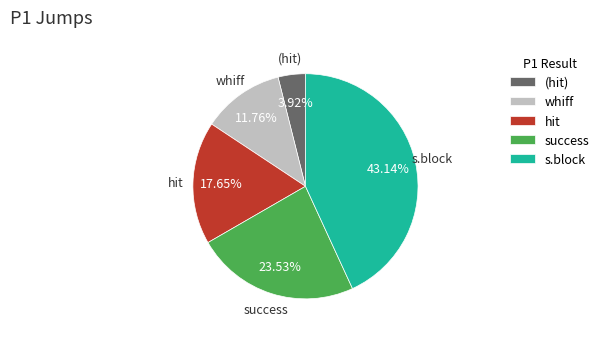

Rank the categories by value from lowest to highest.

(hit), whiff, hit, success, s.block